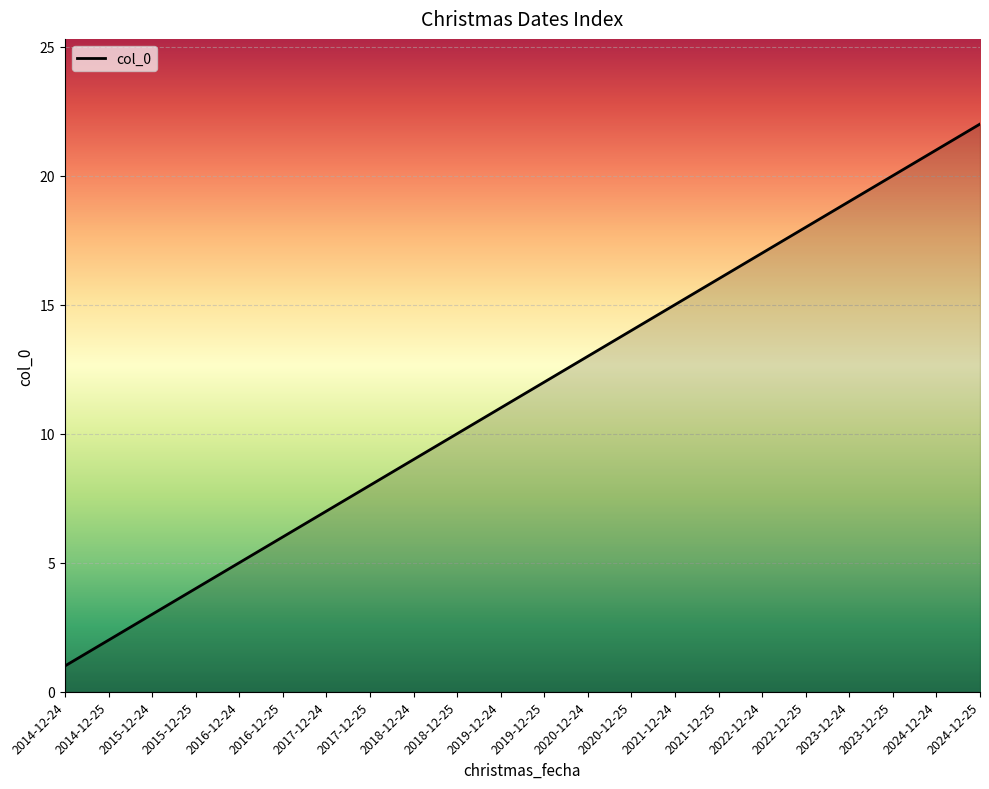

True or false: the data shows 20 at 2020-12-24.

False